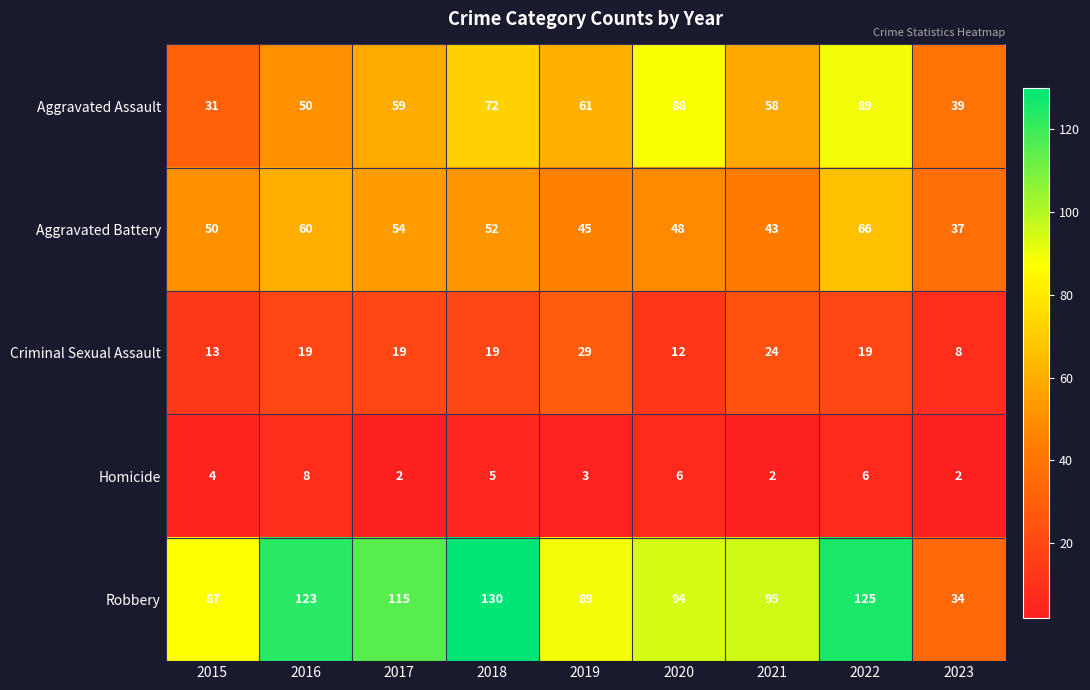

What is the total value across all series at 2020?

248